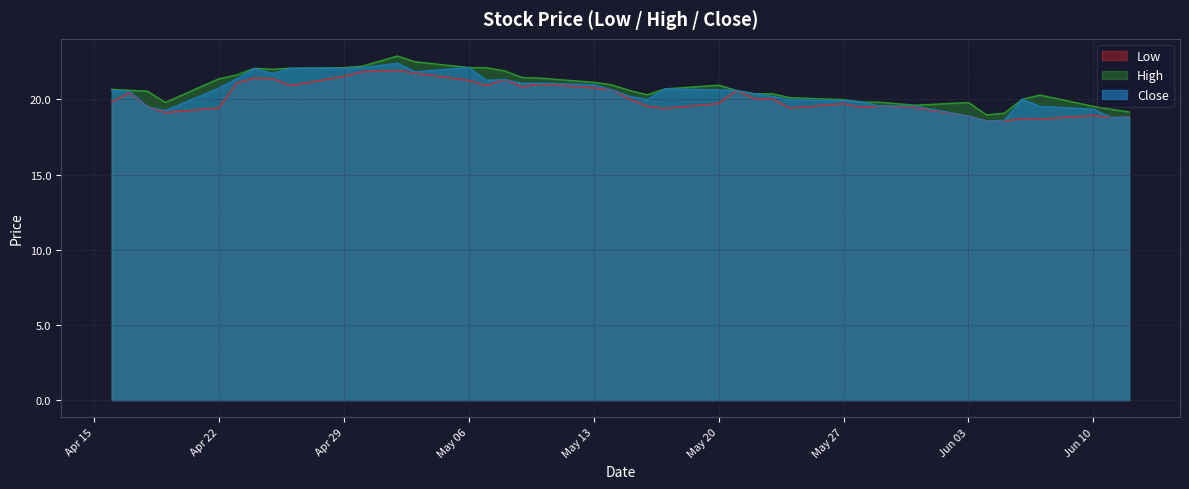

Rank the series at 2024-05-10 from highest to lowest value.

High, Close, Low